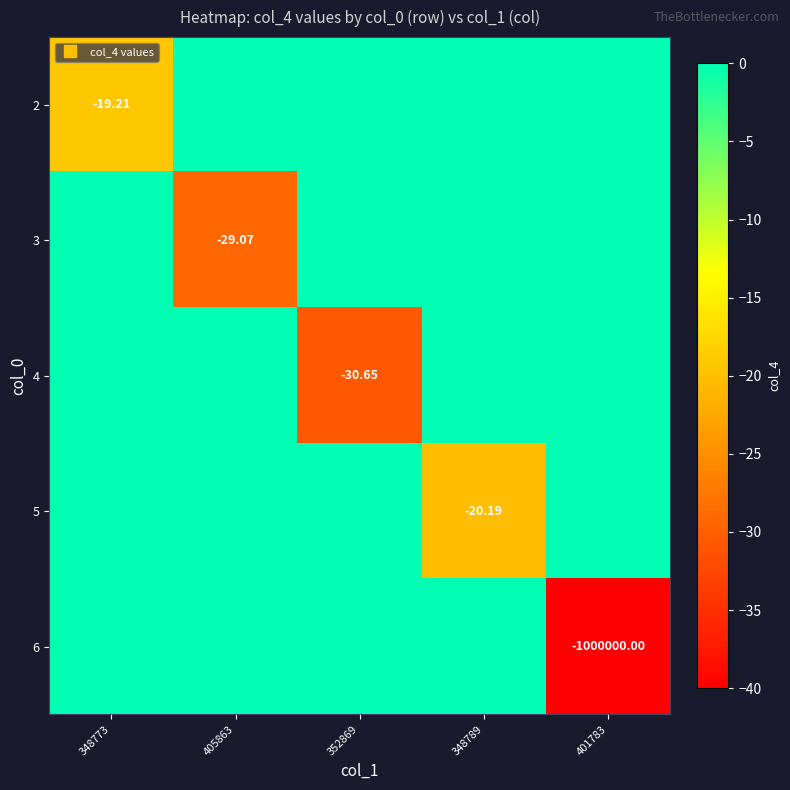

Count the number of data series in this chart.

5